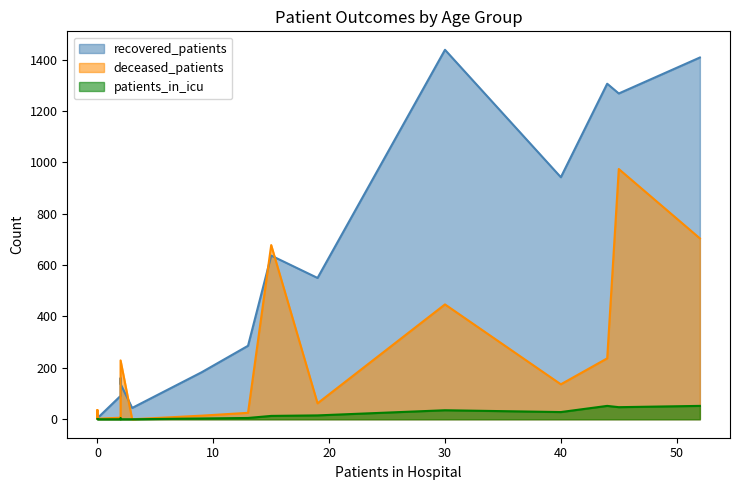

True or false: patients_in_icu and deceased_patients cross at least once.

False